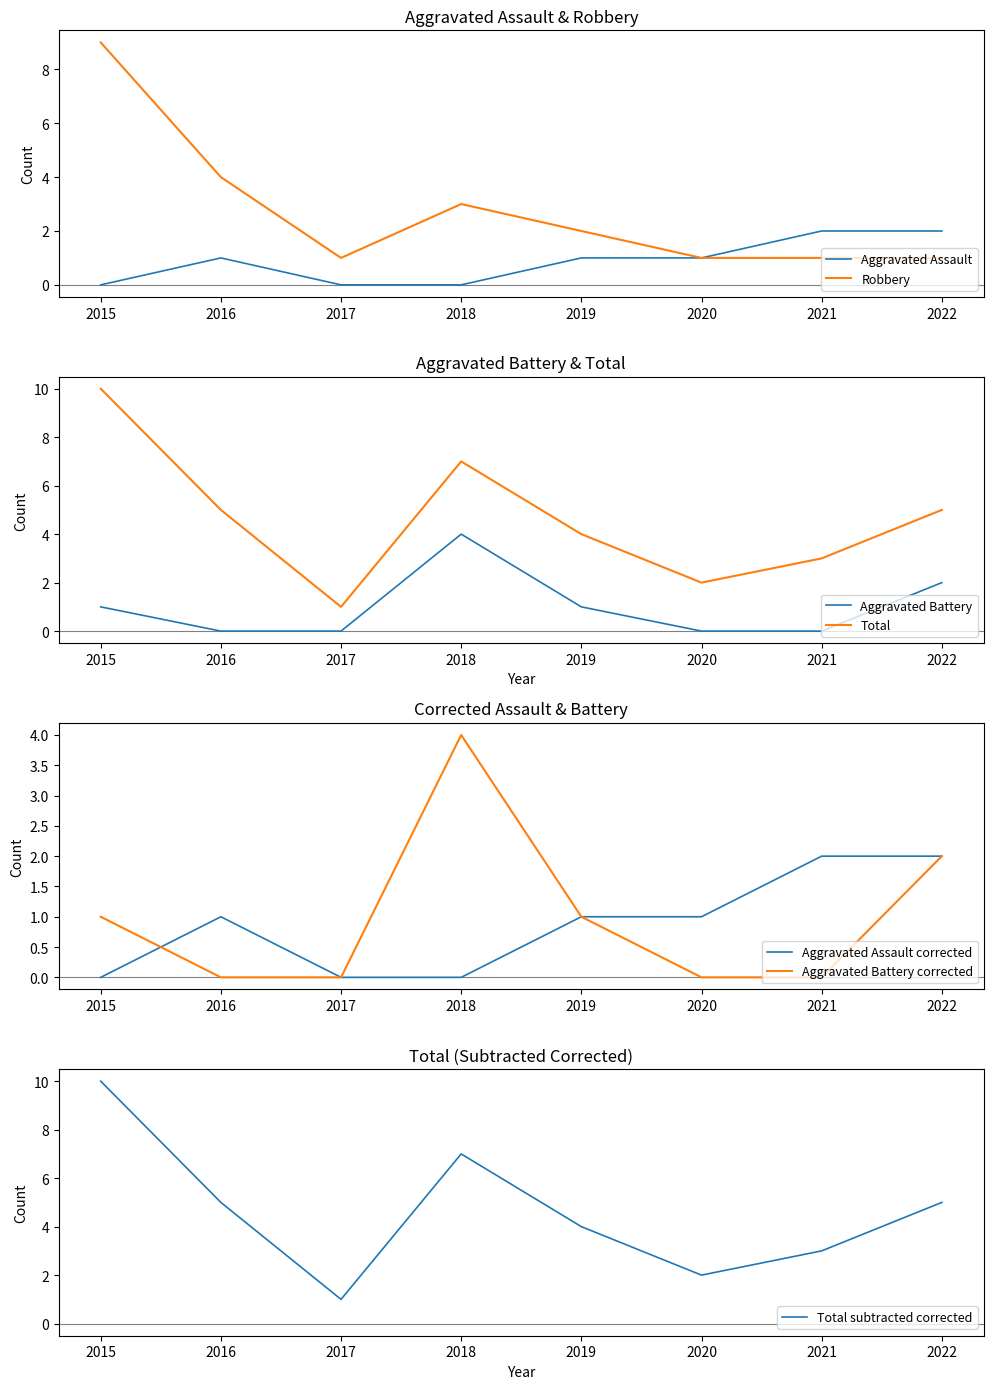

At which label is Aggravated Assault closest to 1?

2016